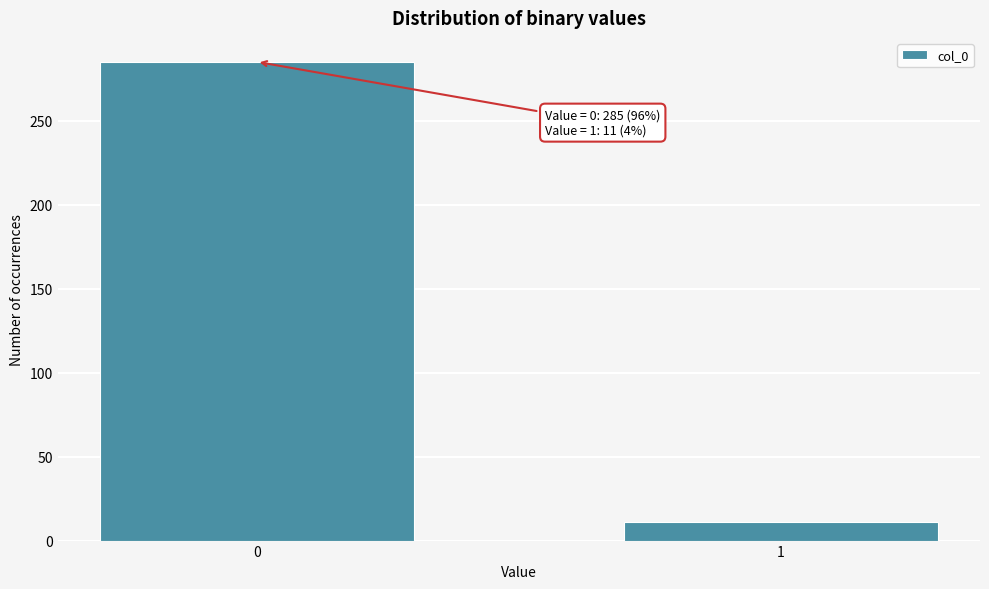

Reading left to right, extract all data points from this chart.

285	11